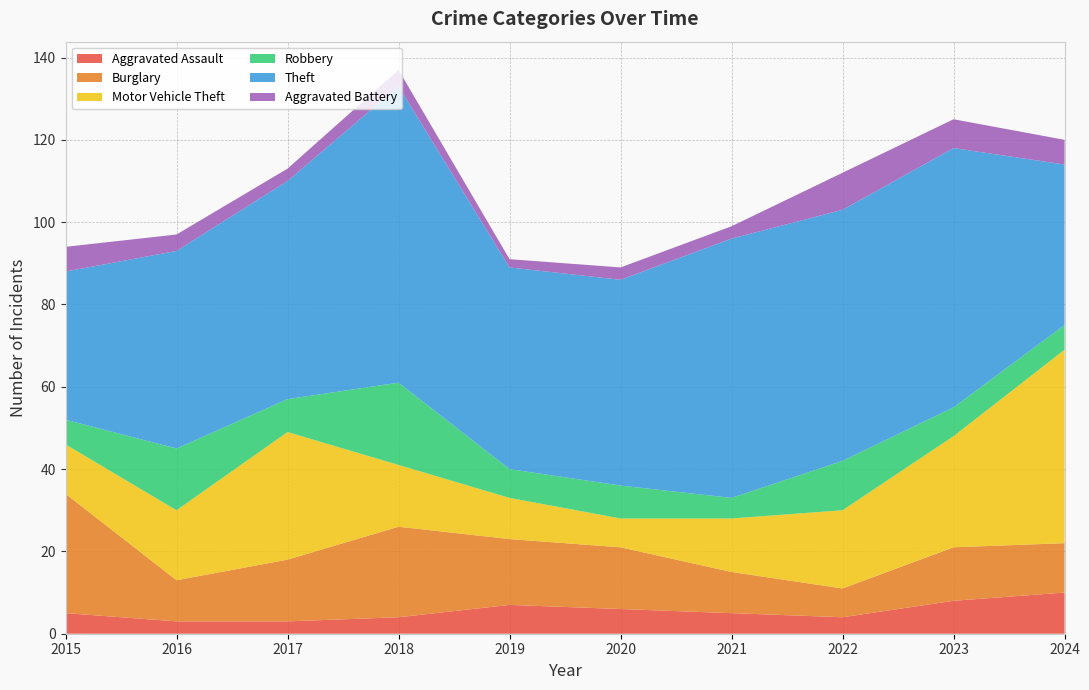

Reading left to right, extract all data points from this chart.

Aggravated Assault: 5	3	3	4	7	6	5	4	8	10
Burglary: 29	10	15	22	16	15	10	7	13	12
Motor Vehicle Theft: 12	17	31	15	10	7	13	19	27	47
Robbery: 6	15	8	20	7	8	5	12	7	6
Theft: 36	48	53	72	49	50	63	61	63	39
Aggravated Battery: 6	4	3	4	2	3	3	9	7	6